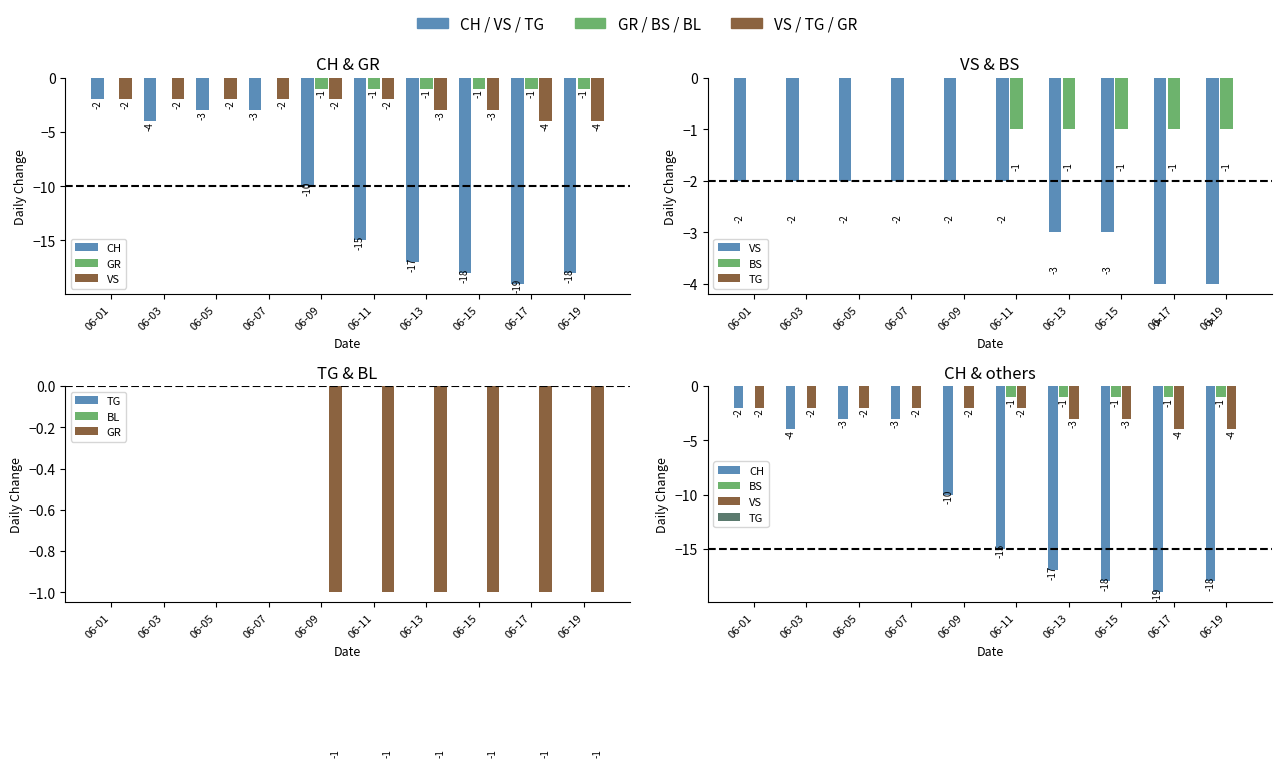

Which series has the largest total across all categories?

TG